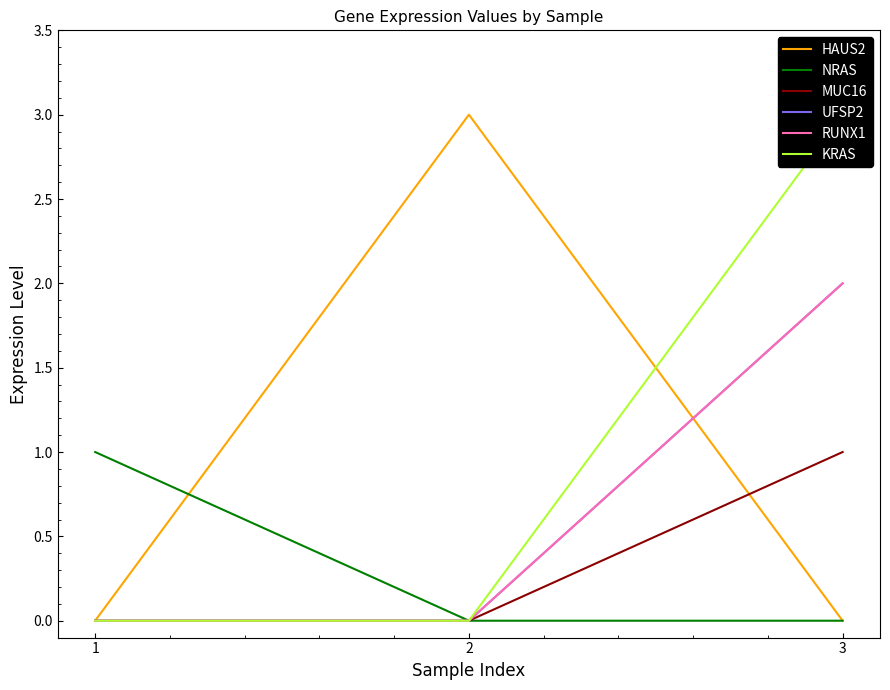

What are all the series names shown in the legend?

HAUS2, NRAS, MUC16, UFSP2, RUNX1, KRAS